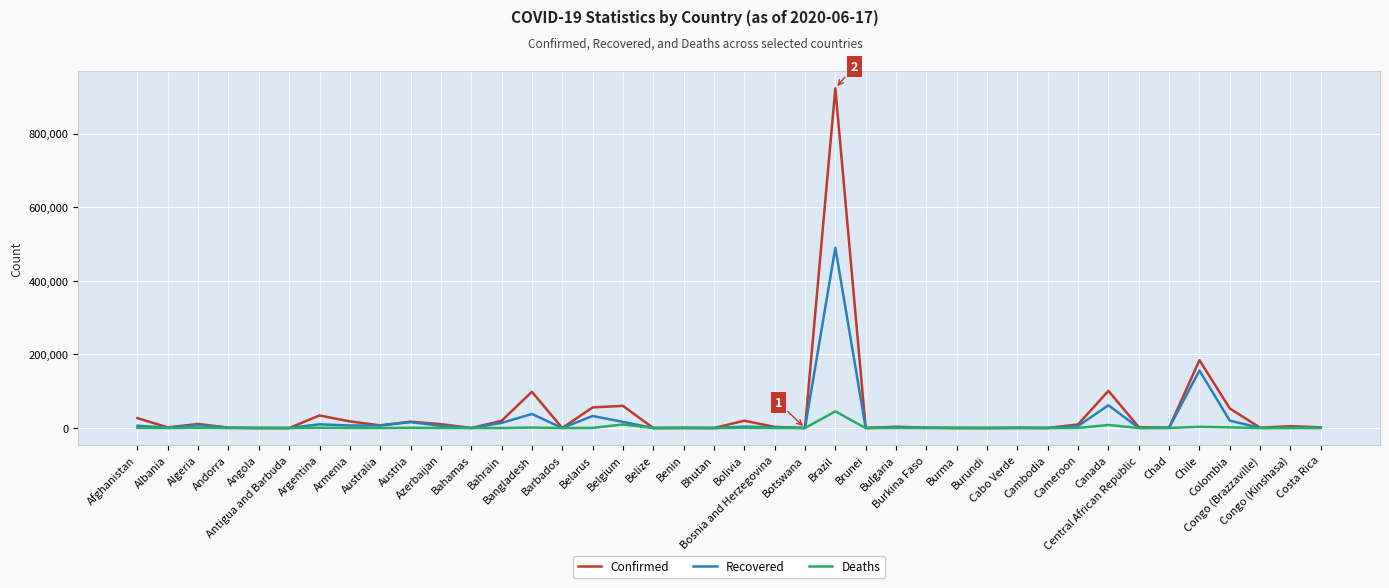

Which series has the widest spread of values?

Confirmed